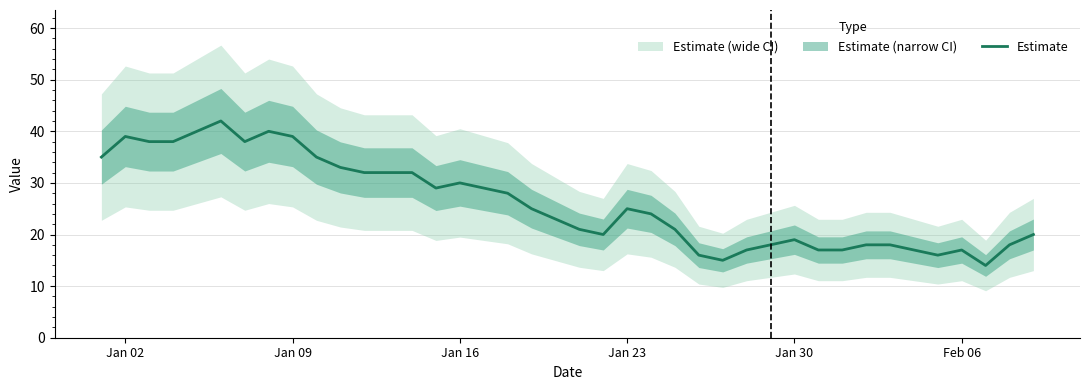

What is the highest value of the Estimate series?

42